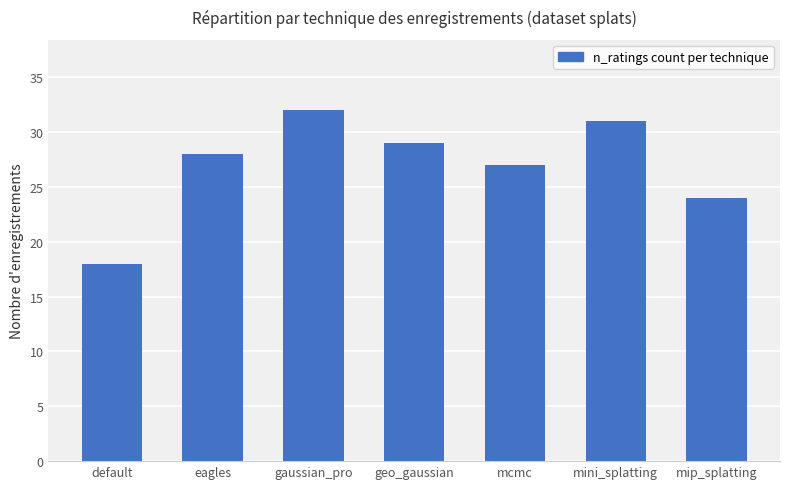

How many series are shown in this chart?

1